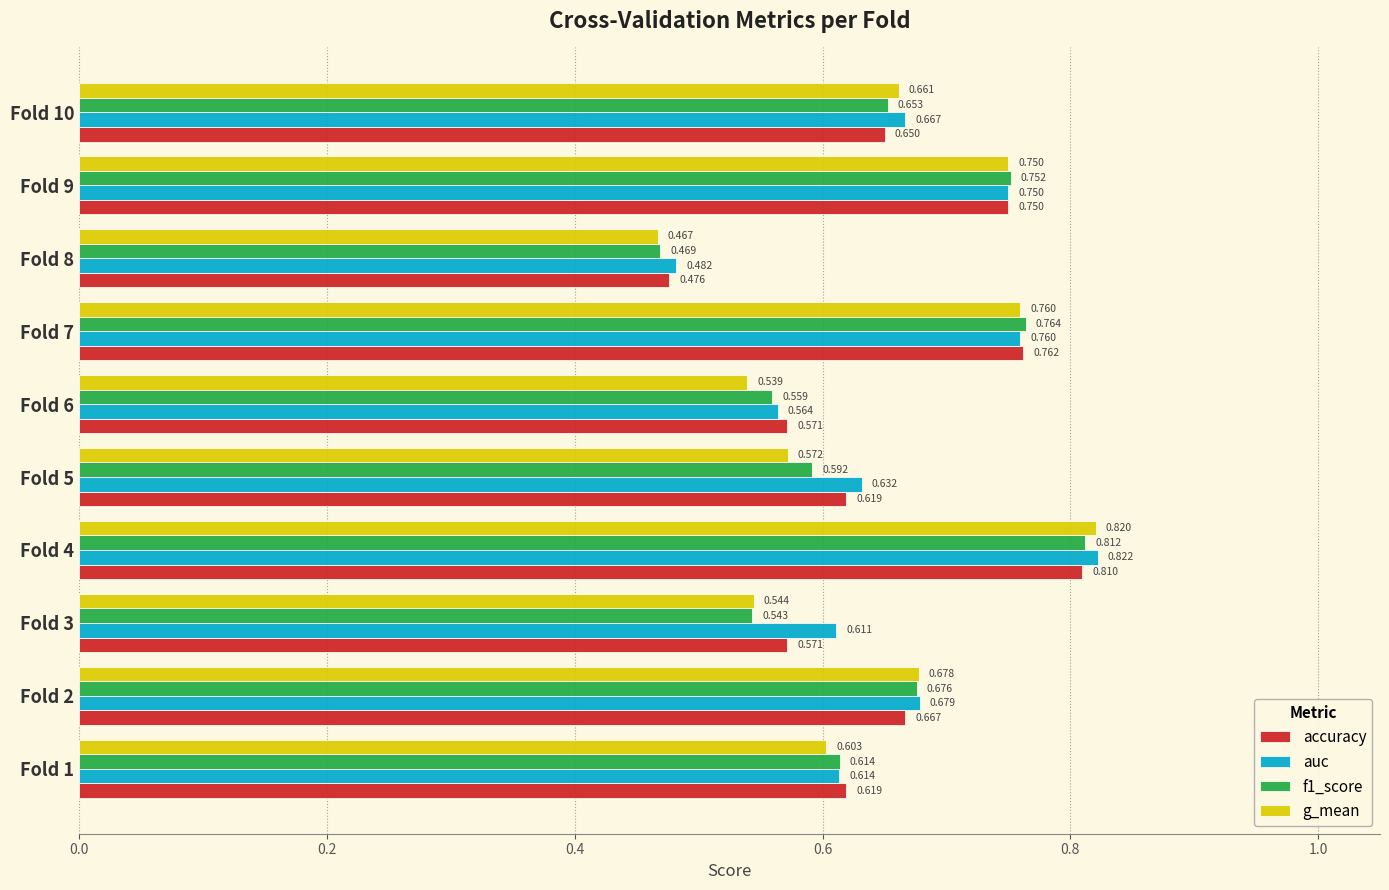

Which series has the largest total across all categories?

auc